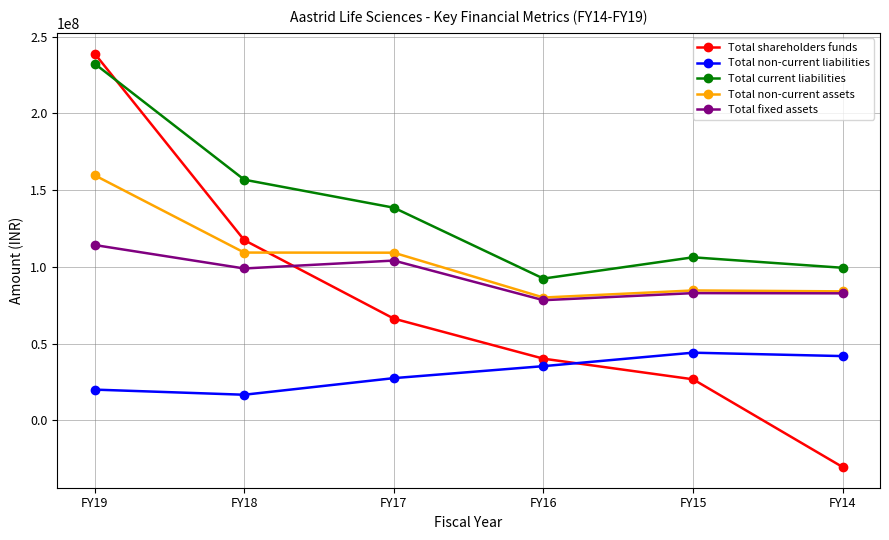

What is the spread (max minus min) of values at FY18?

140130968